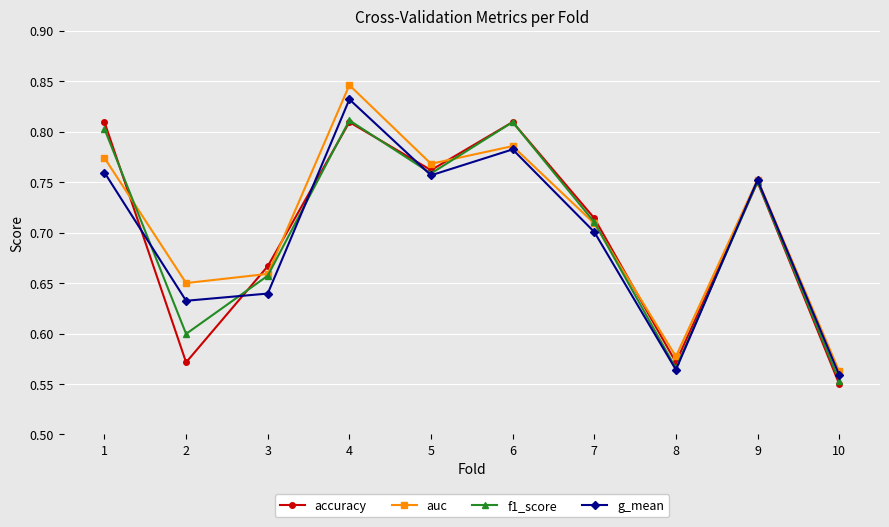

Rank the categories by auc value from highest to lowest.

4, 6, 1, 5, 9, 7, 3, 2, 8, 10